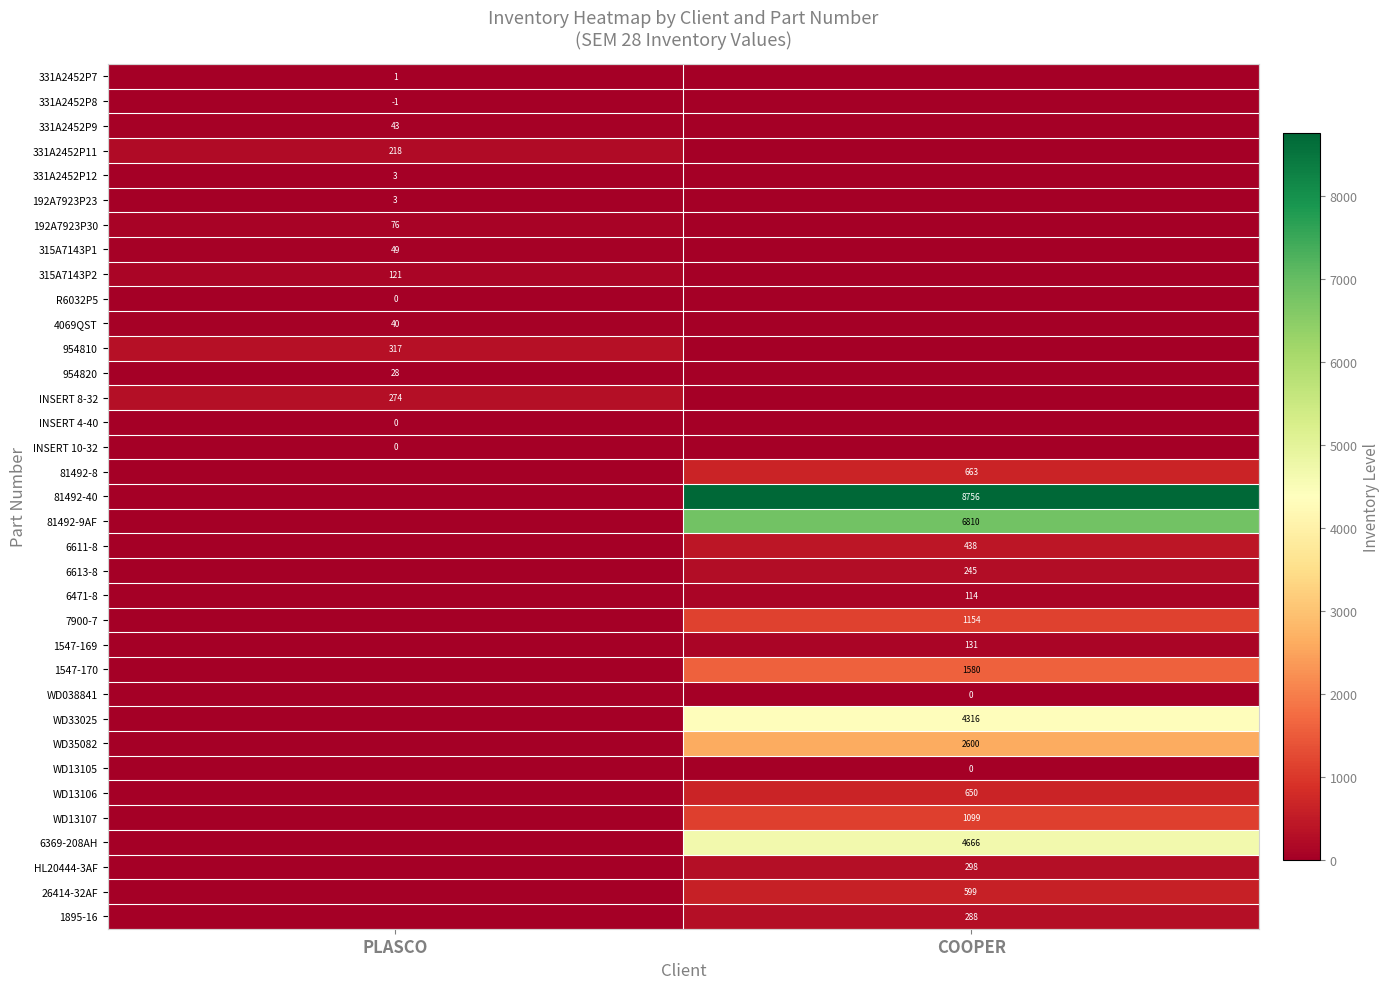

True or false: 331A2452P9 has a value of 43 at PLASCO.

True